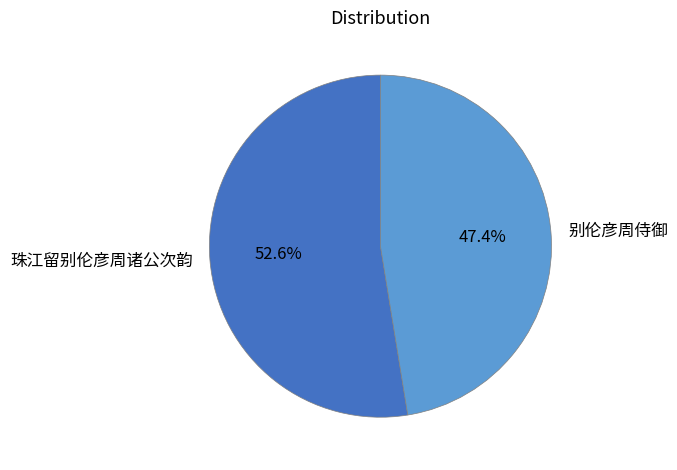

Which category has the smallest portion of the pie?

别伦彦周侍御